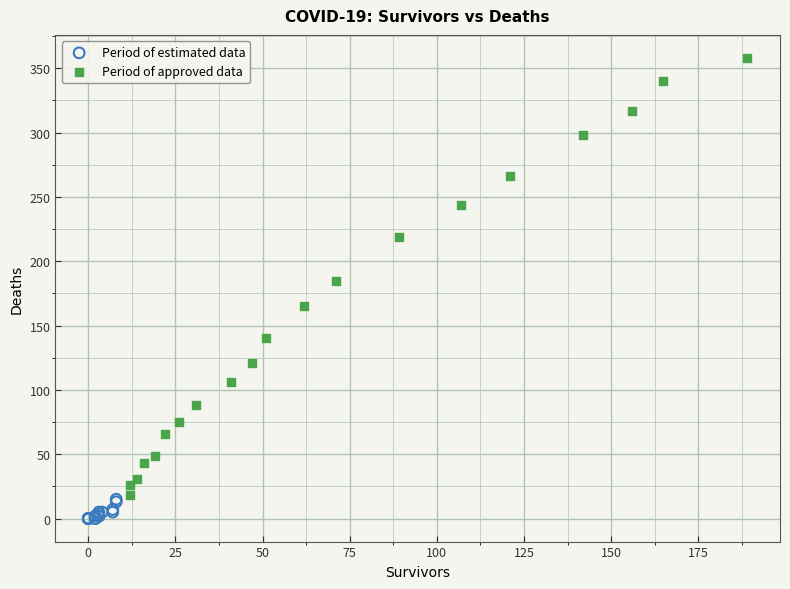

Which series reaches the maximum Y coordinate?

Period of approved data